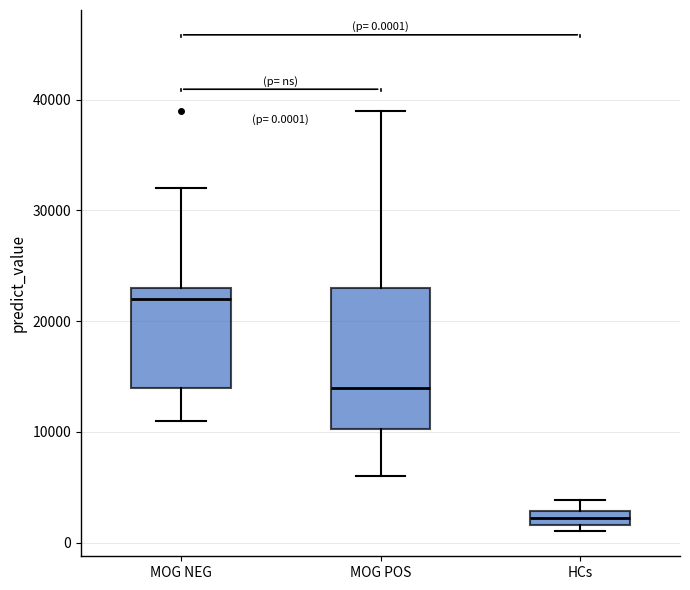

Which box is the tallest, from its lower edge to its upper edge?

MOG POS